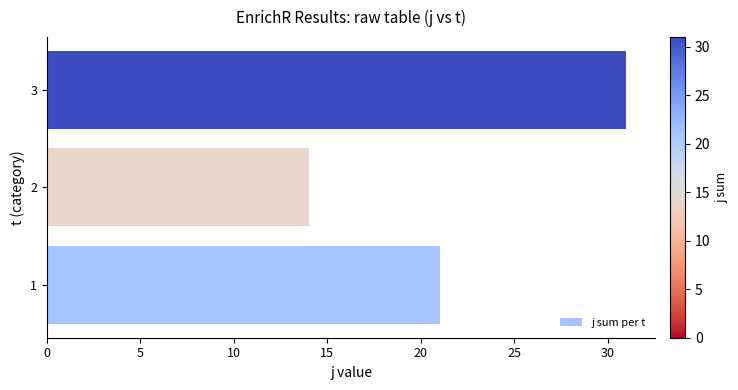

What is the change in value from 1 to 2?

-7